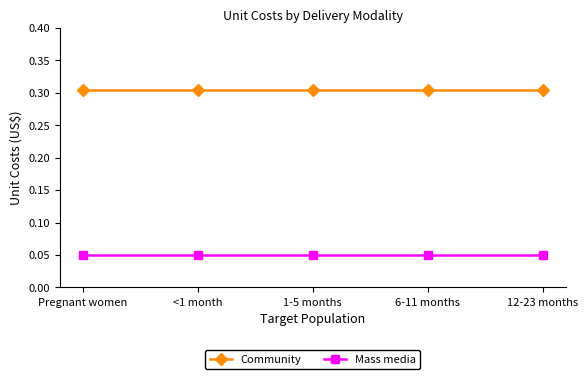

At how many categories does at least one series exceed 0?

5